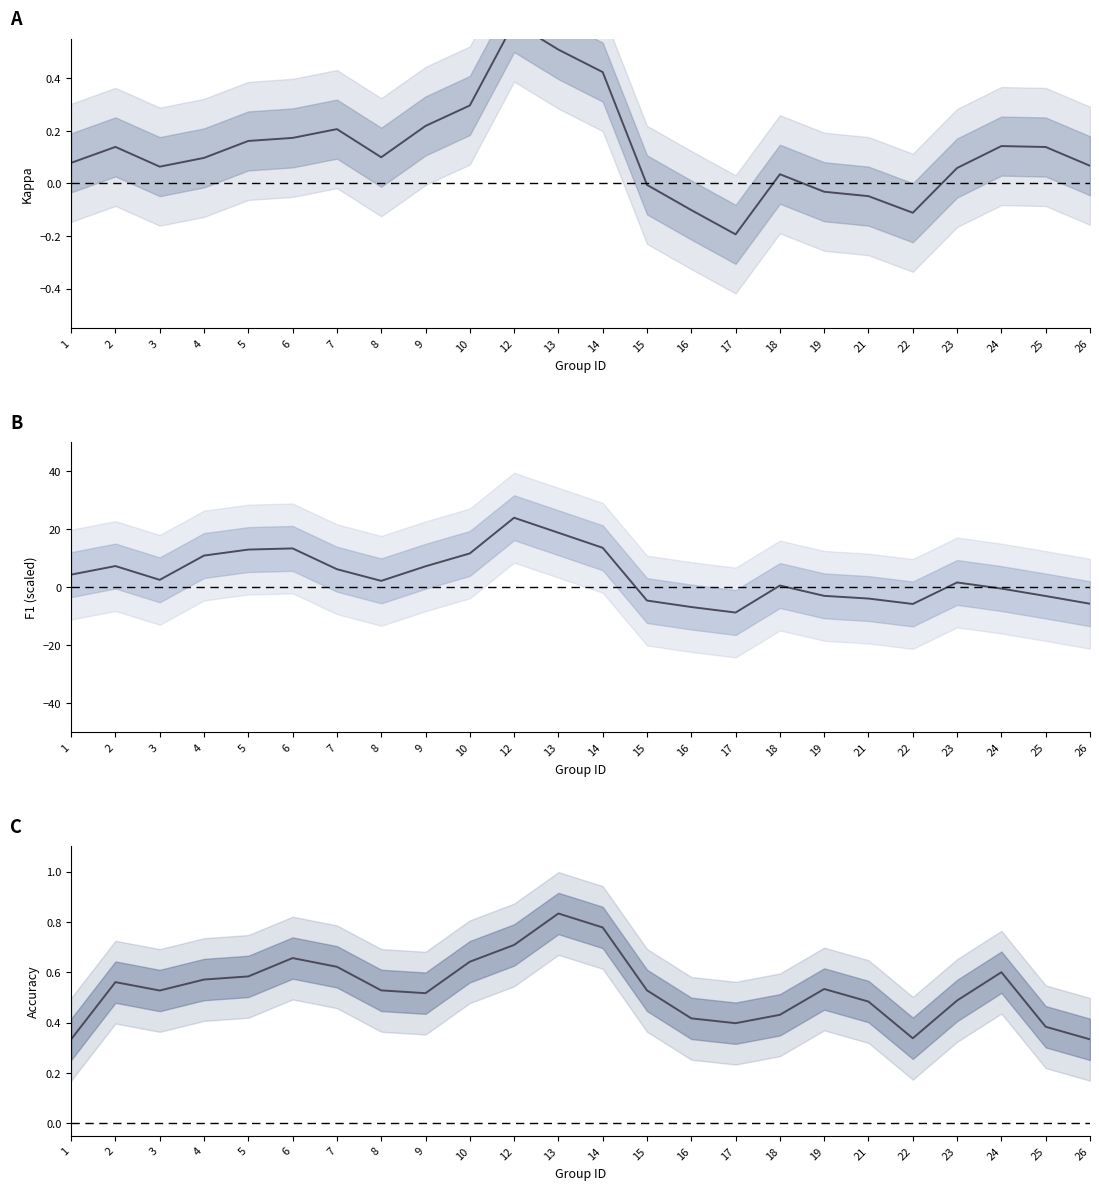

Does the chart have visible grid lines?

No